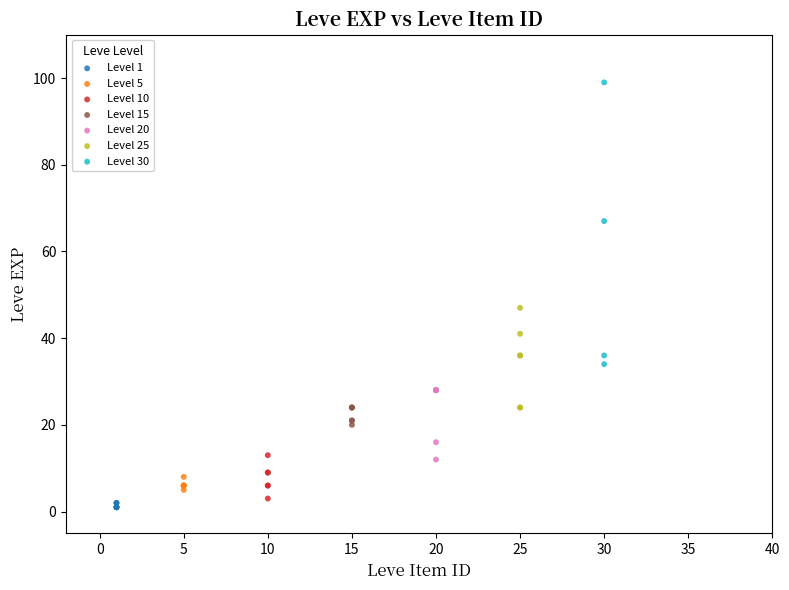

Which series reaches the maximum Y coordinate?

Level 30